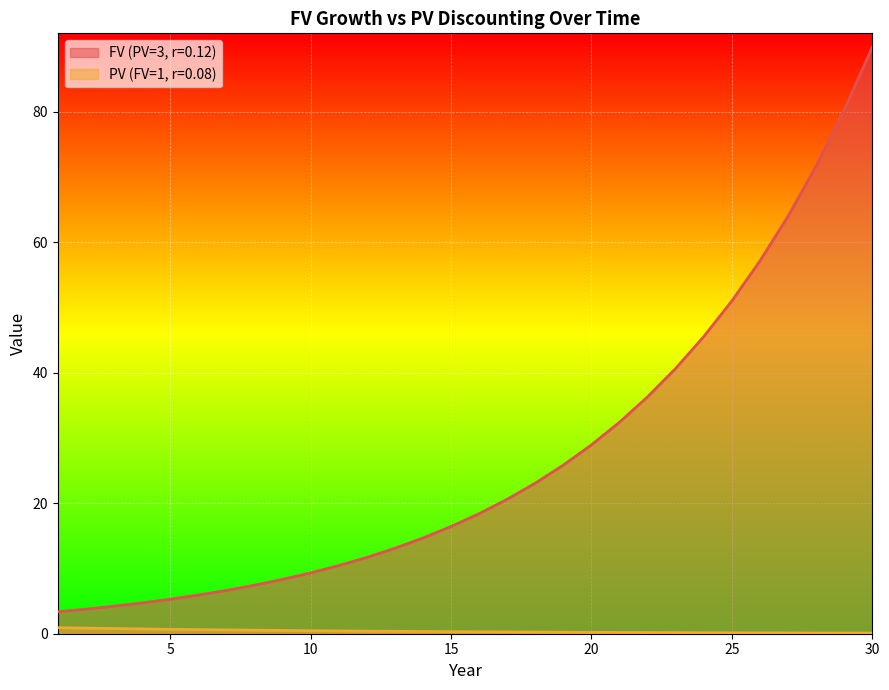

The PV (FV=1, r=0.08) series shows 0.8 at 3. True or false?

True